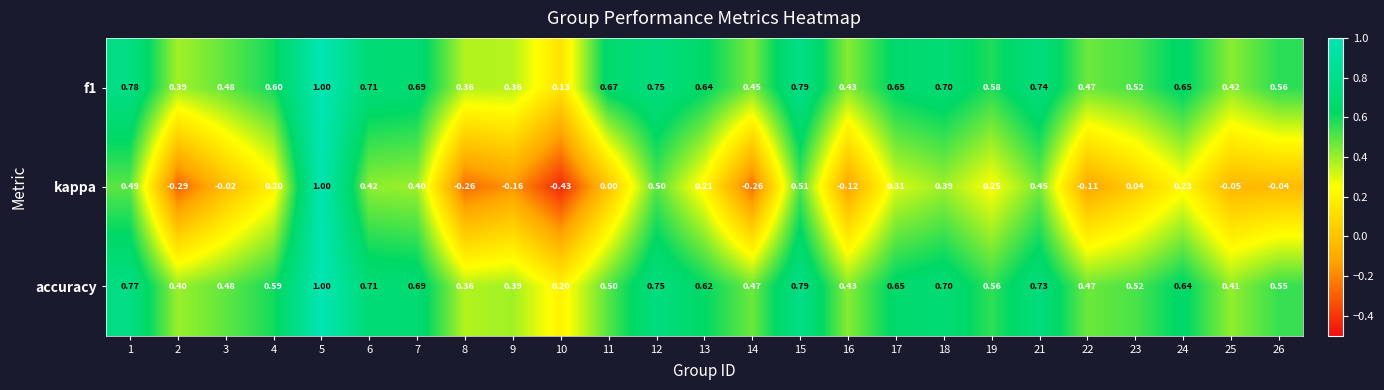

Is the value of f1 at 9 greater than the value of accuracy at 10?

Yes